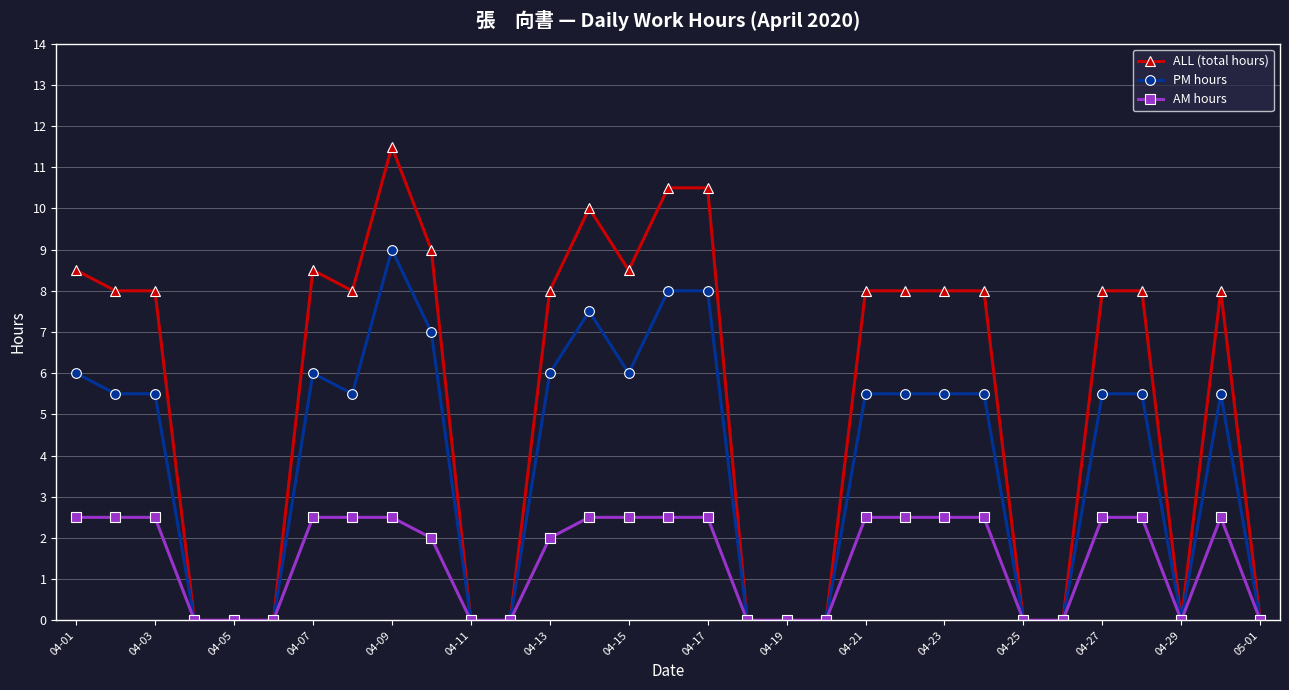

How many data points in PM hours are above 5?

19